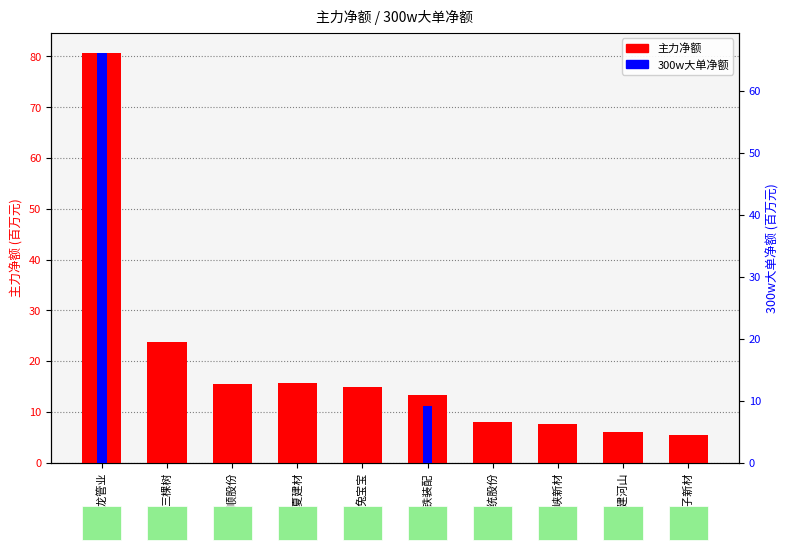

Reading left to right, what are all the values shown in this chart?

主力净额: 青龙管业=80.6	三棵树=23.8	科顺股份=15.5	宁夏建材=15.6	兔宝宝=14.8	中铁装配=13.3	国统股份=8.0	三峡新材=7.6	韩建河山=6.0	扬子新材=5.4
300w大单净额: 青龙管业=66.1	三棵树=0.0	科顺股份=0.0	宁夏建材=0.0	兔宝宝=0.0	中铁装配=9.2	国统股份=0.0	三峡新材=0.0	韩建河山=0.0	扬子新材=0.0